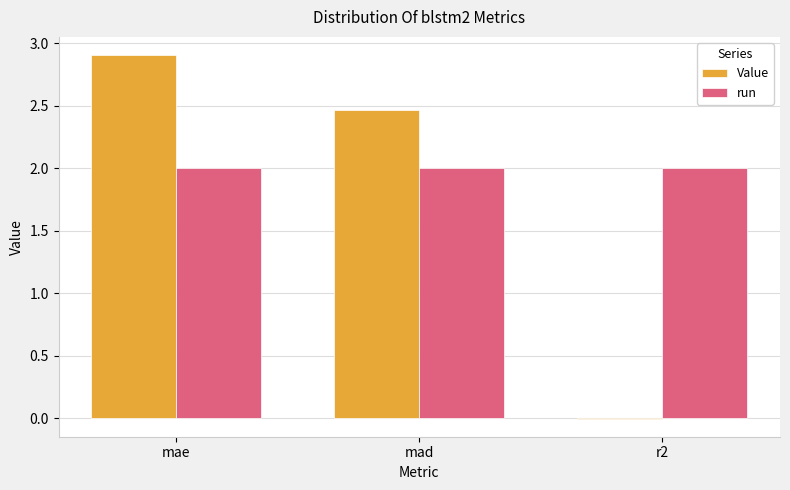

Which series has the largest total across all categories?

run